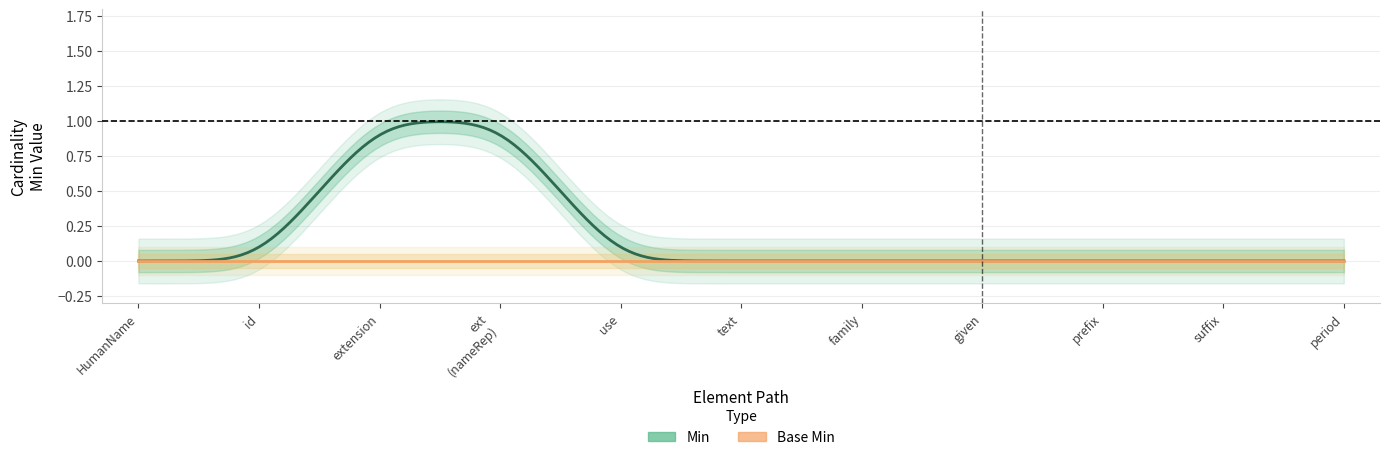

True or false: min_values has a value of 0 at 10.

False